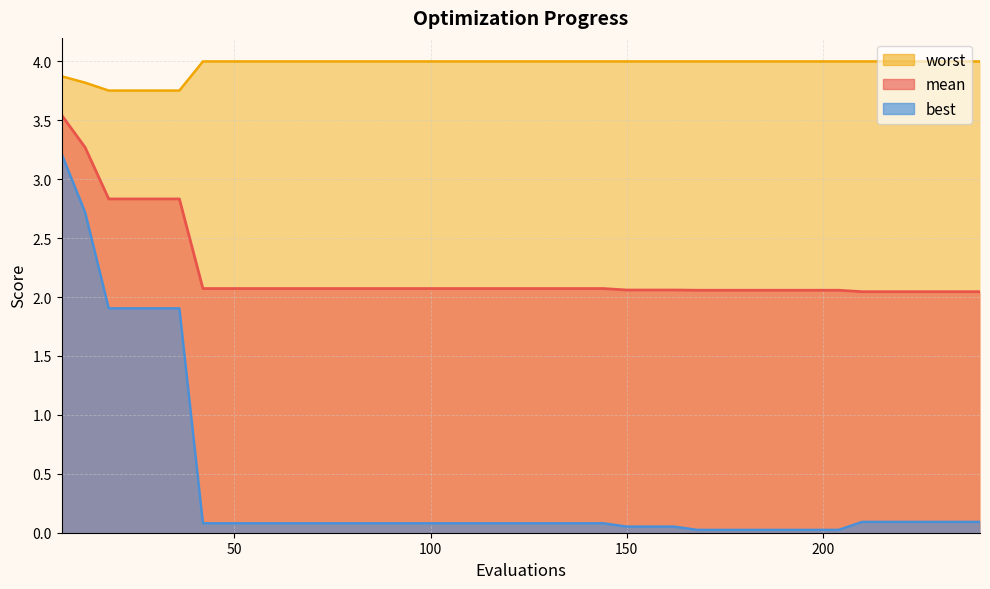

Reading left to right, what are all the values shown in this chart?

mean: 3.5	3.3	2.8	2.8	2.8	2.8	2.1	2.1	2.1	2.1	2.1	2.1	2.1	2.1	2.1	2.1	2.1	2.1	2.1	2.1	2.1	2.1	2.1	2.1	2.1	2.1	2.1	2.1	2.1	2.1	2.1	2.1	2.1	2.1	2.0	2.0	2.0	2.0	2.0	2.0
best: 3.2	2.7	1.9	1.9	1.9	1.9	0.1	0.1	0.1	0.1	0.1	0.1	0.1	0.1	0.1	0.1	0.1	0.1	0.1	0.1	0.1	0.1	0.1	0.1	0.1	0.1	0.1	0.0	0.0	0.0	0.0	0.0	0.0	0.0	0.1	0.1	0.1	0.1	0.1	0.1
worst: 3.9	3.8	3.8	3.8	3.8	3.8	4.0	4.0	4.0	4.0	4.0	4.0	4.0	4.0	4.0	4.0	4.0	4.0	4.0	4.0	4.0	4.0	4.0	4.0	4.0	4.0	4.0	4.0	4.0	4.0	4.0	4.0	4.0	4.0	4.0	4.0	4.0	4.0	4.0	4.0